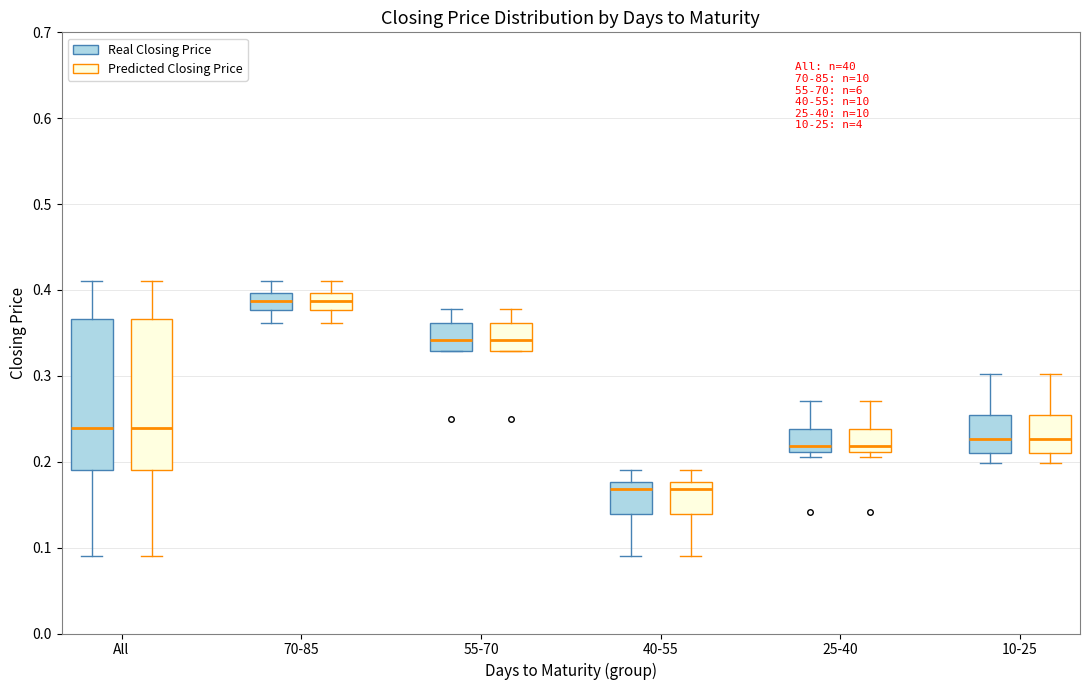

Reading left to right, read every box against the y-axis: the position of its median line, the range the box covers, and the ends of its whiskers. The values are not printed on the chart, so give them approximately, as read against the axis.

All (Real Closing Price): median 0.24, box 0.19 to 0.37, whiskers 0.09 to 0.41
All (Predicted Closing Price): median 0.24, box 0.19 to 0.37, whiskers 0.09 to 0.41
70-85 (Real Closing Price): median 0.39, box 0.38 to 0.40, whiskers 0.36 to 0.41
70-85 (Predicted Closing Price): median 0.39, box 0.38 to 0.40, whiskers 0.36 to 0.41
55-70 (Real Closing Price): median 0.34, box 0.33 to 0.36, whiskers 0.33 to 0.38
55-70 (Predicted Closing Price): median 0.34, box 0.33 to 0.36, whiskers 0.33 to 0.38
40-55 (Real Closing Price): median 0.17, box 0.14 to 0.18, whiskers 0.09 to 0.19
40-55 (Predicted Closing Price): median 0.17, box 0.14 to 0.18, whiskers 0.09 to 0.19
25-40 (Real Closing Price): median 0.22, box 0.21 to 0.24, whiskers 0.21 (just below the box's lower edge) to 0.27
25-40 (Predicted Closing Price): median 0.22, box 0.21 to 0.24, whiskers 0.20 to 0.27
10-25 (Real Closing Price): median 0.23, box 0.21 to 0.25, whiskers 0.20 to 0.30
10-25 (Predicted Closing Price): median 0.23, box 0.21 to 0.25, whiskers 0.20 to 0.30